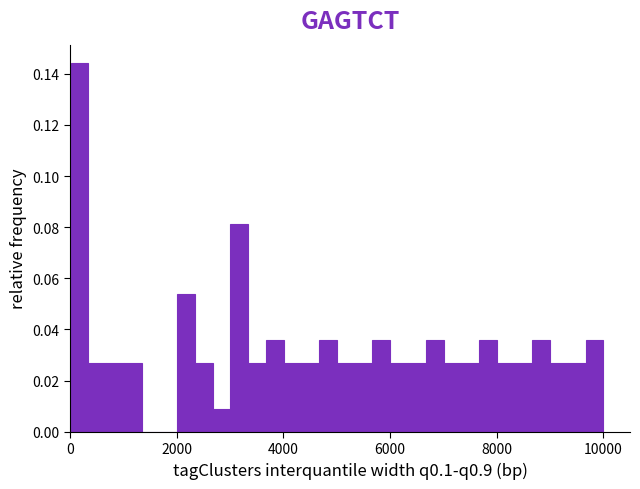

Around what value on the x-axis is the tallest bar? Give the approximate position of its centre, as read against the axis.

200